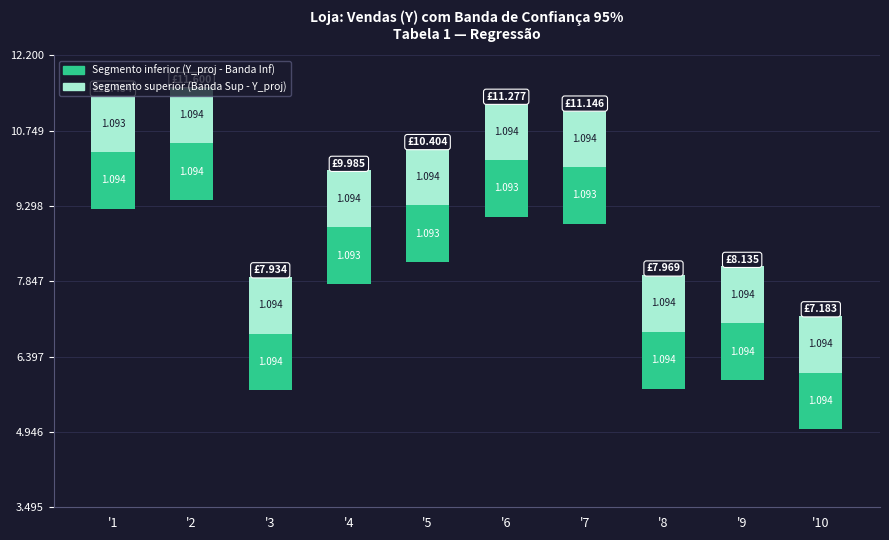

At how many categories does at least one series exceed 1?

10